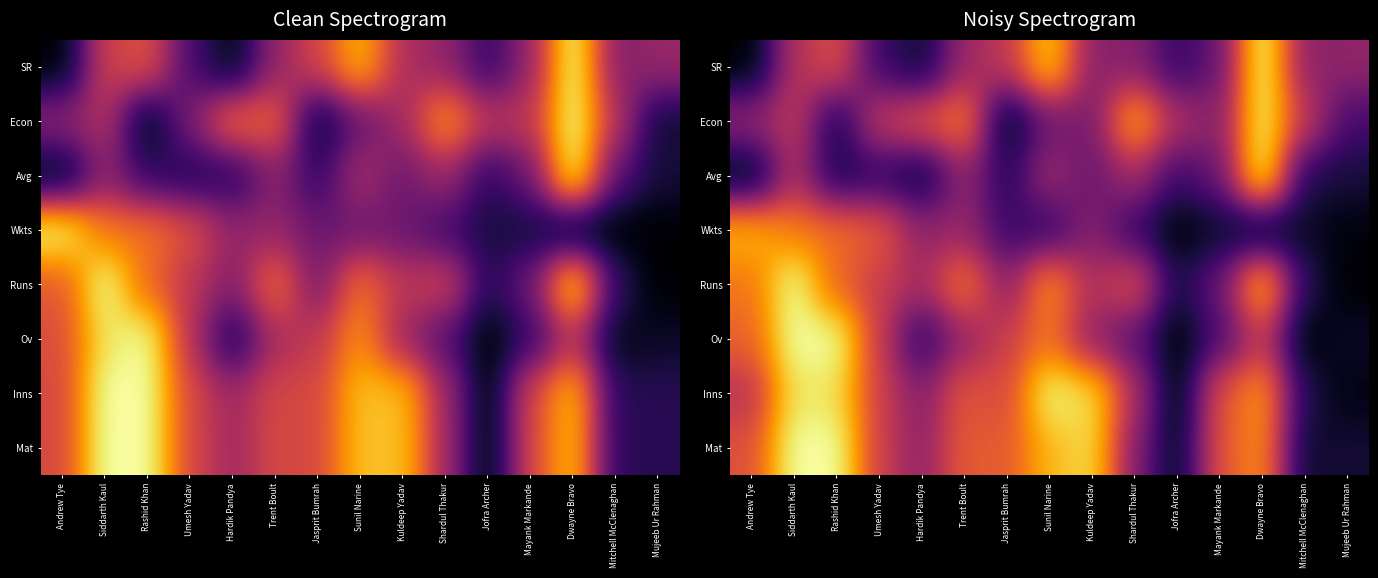

What is the difference between the Mat values at Jofra Archer and Mayank Markande?

0.6